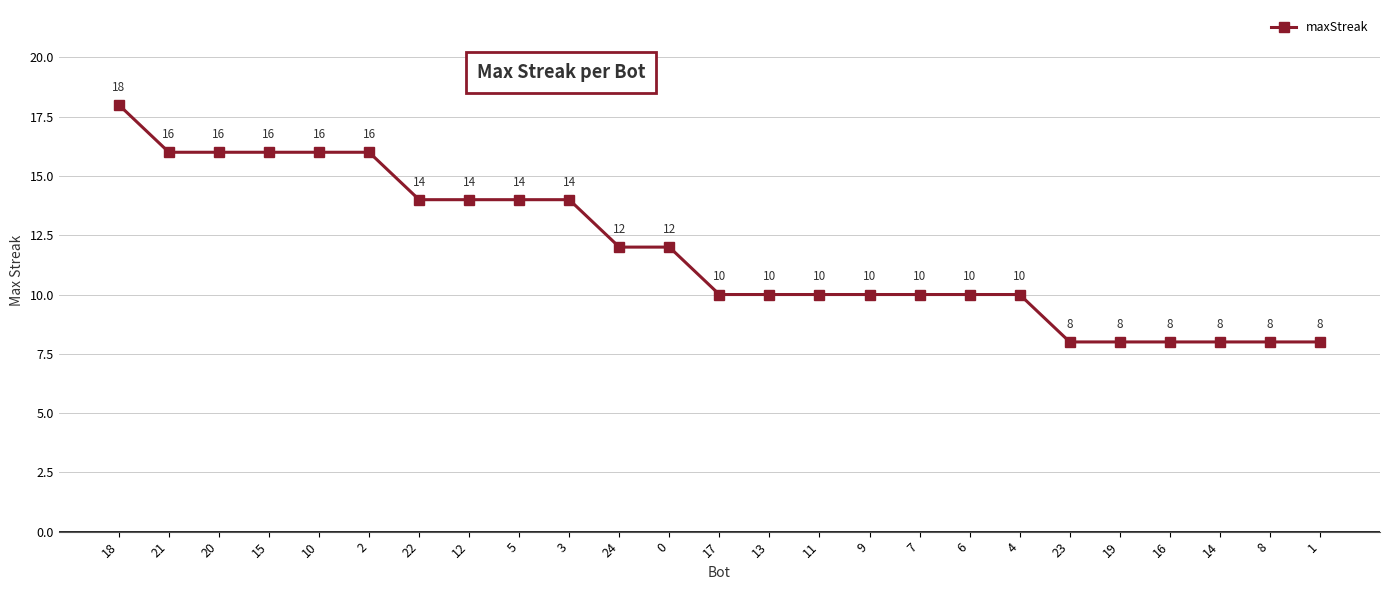

Reading left to right, list all the values displayed in this chart.

18	16	16	16	16	16	14	14	14	14	12	12	10	10	10	10	10	10	10	8	8	8	8	8	8